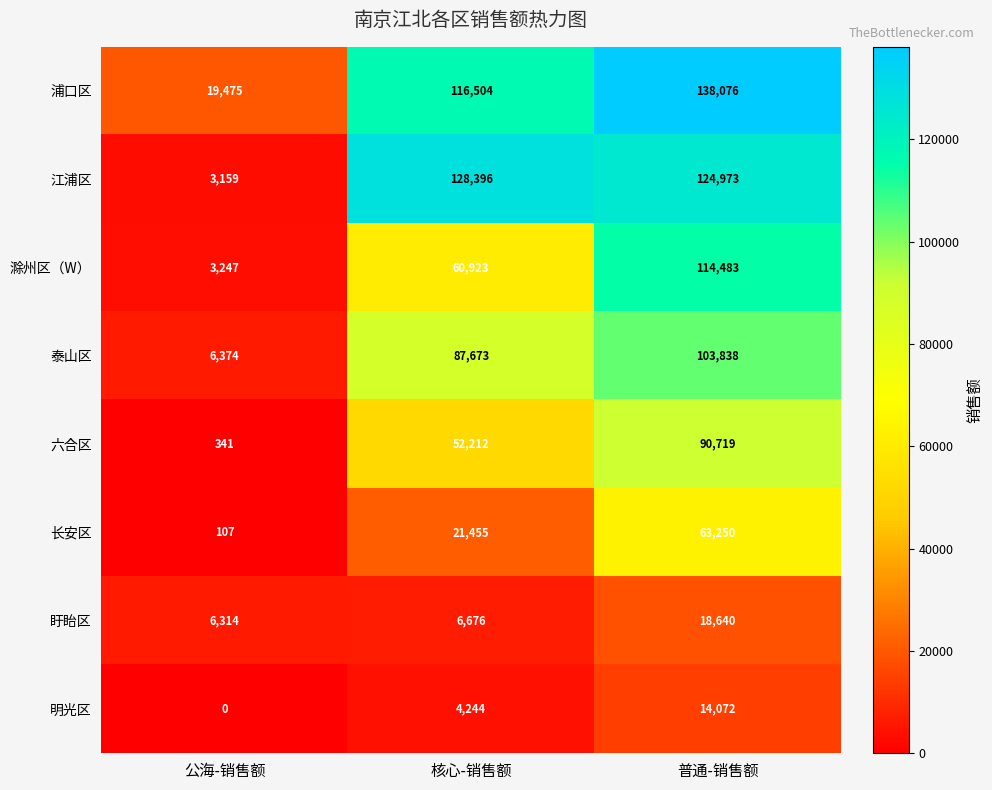

Count the number of categories in the chart.

3